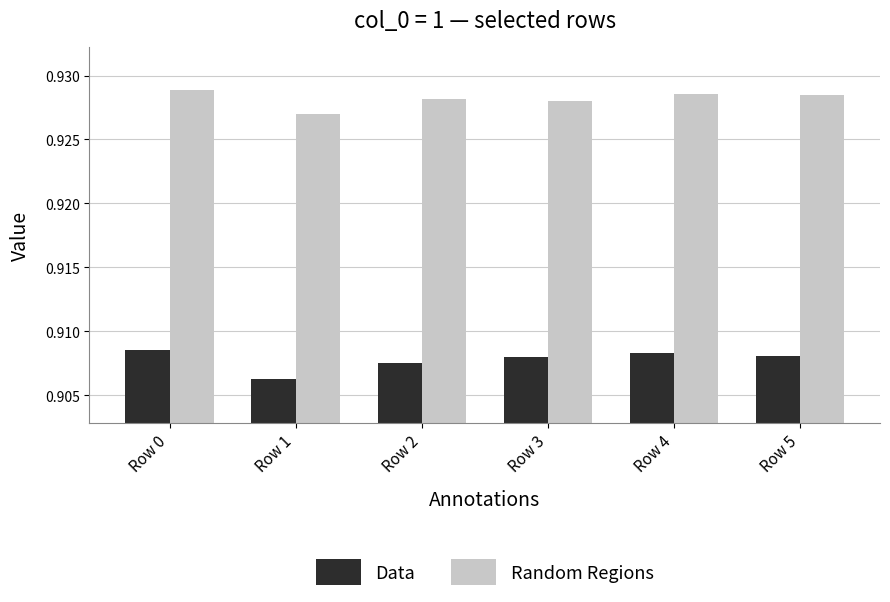

Is it true that Data equals 1.2 at Row 1?

False